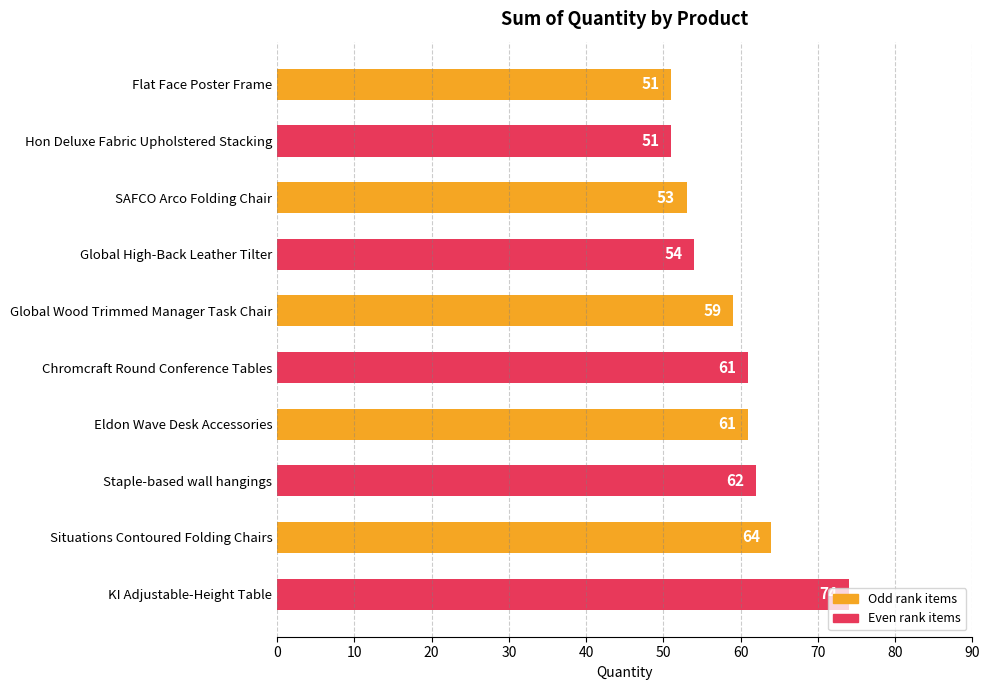

Between Flat Face Poster Frame and SAFCO Arco Folding Chair, which is larger?

SAFCO Arco Folding Chair